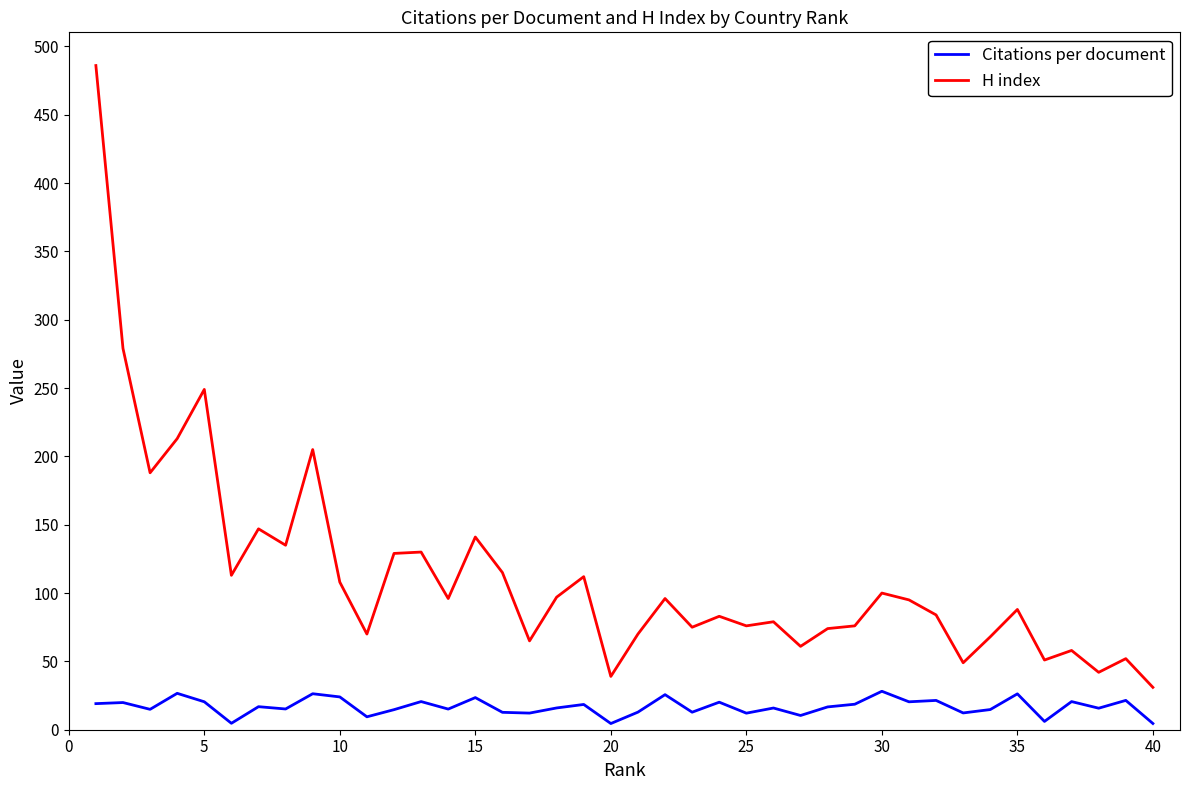

True or false: Citations per document and H index intersect in this chart.

False